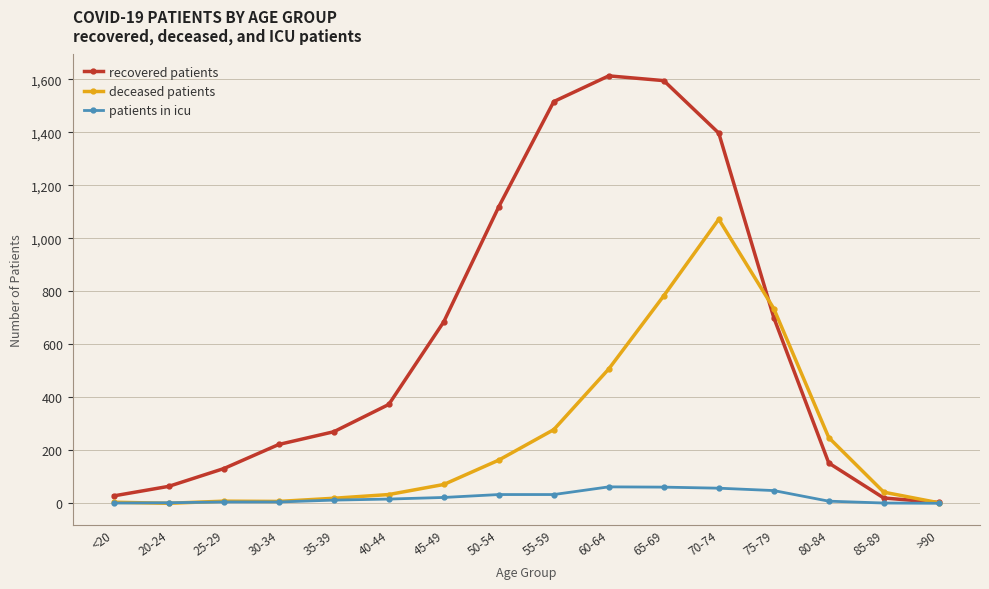

The deceased patients series shows 2 at >90. True or false?

True